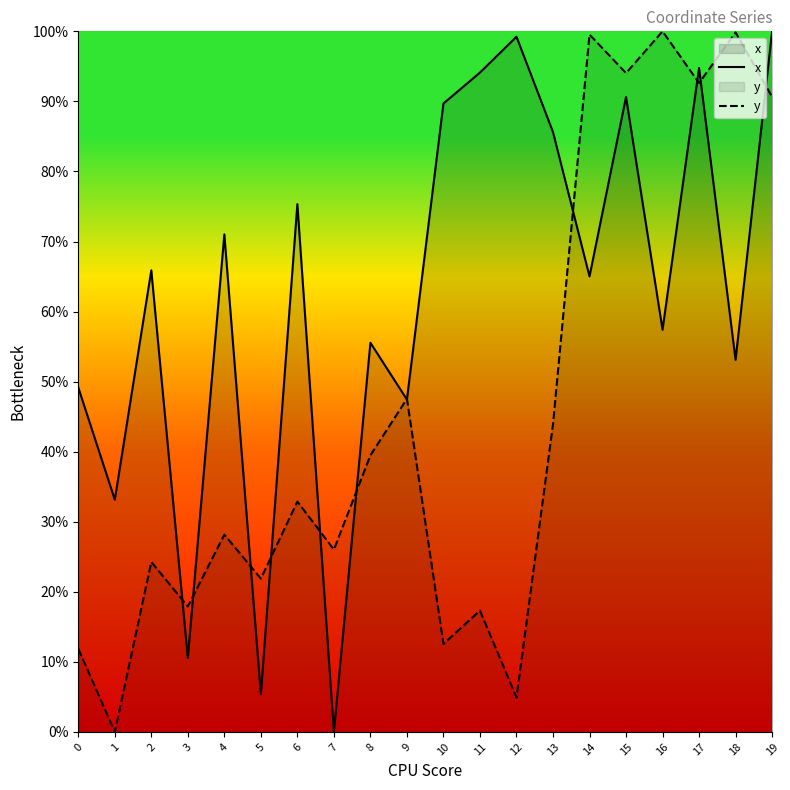

How many data points in y are above 32?

10